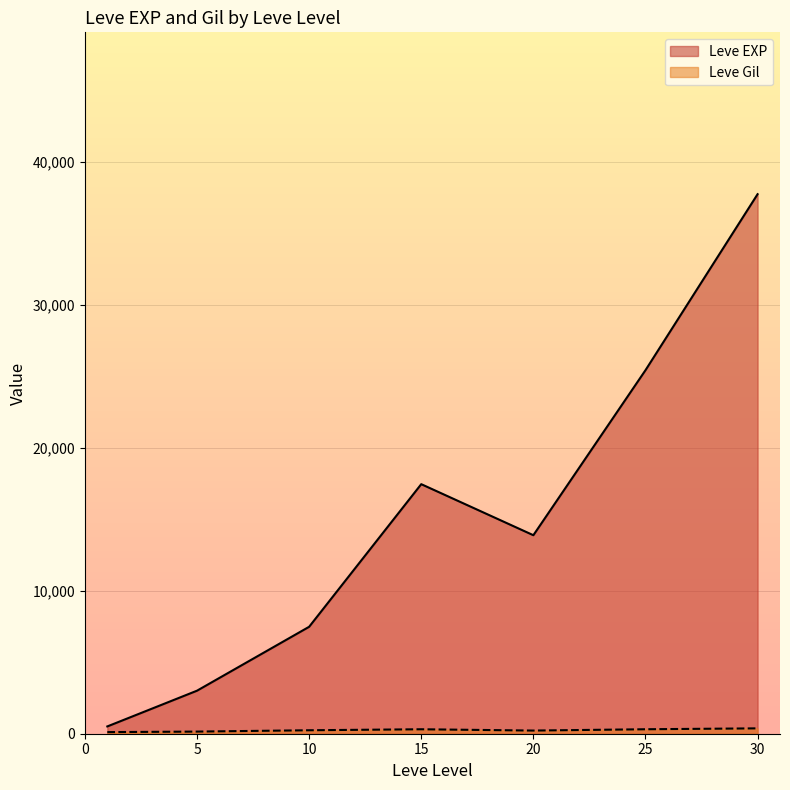

At which category is the sum across all series the highest?

30